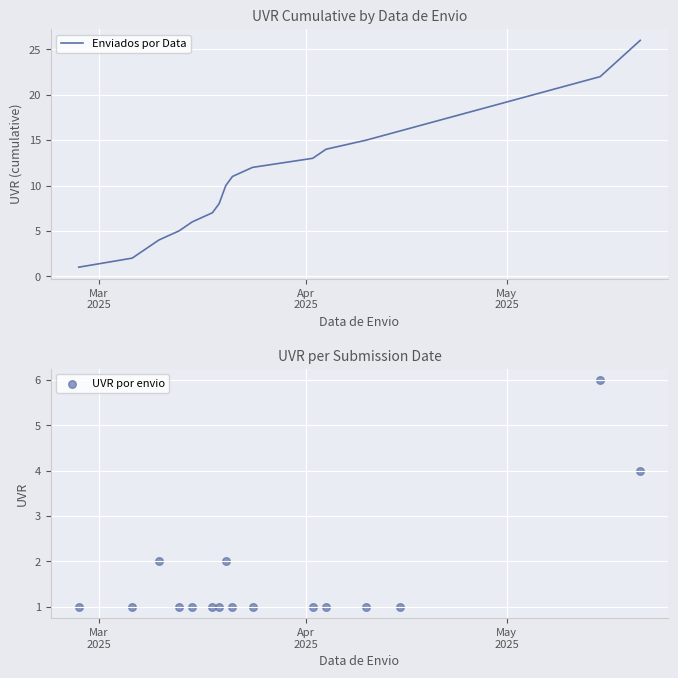

At how many categories does at least one series exceed 3?

14